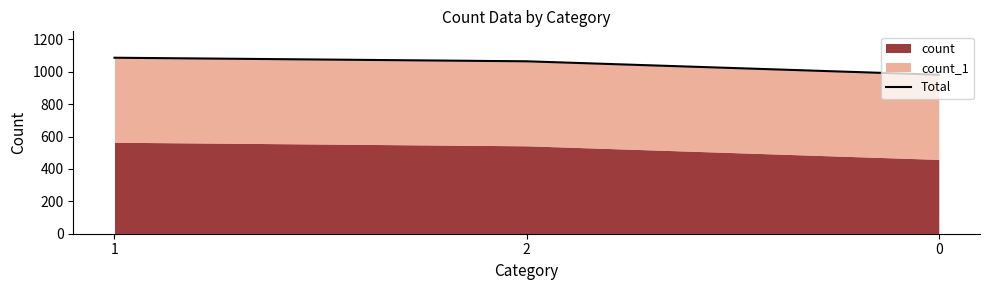

List the labels in order of value, largest first.

1, 2, 0